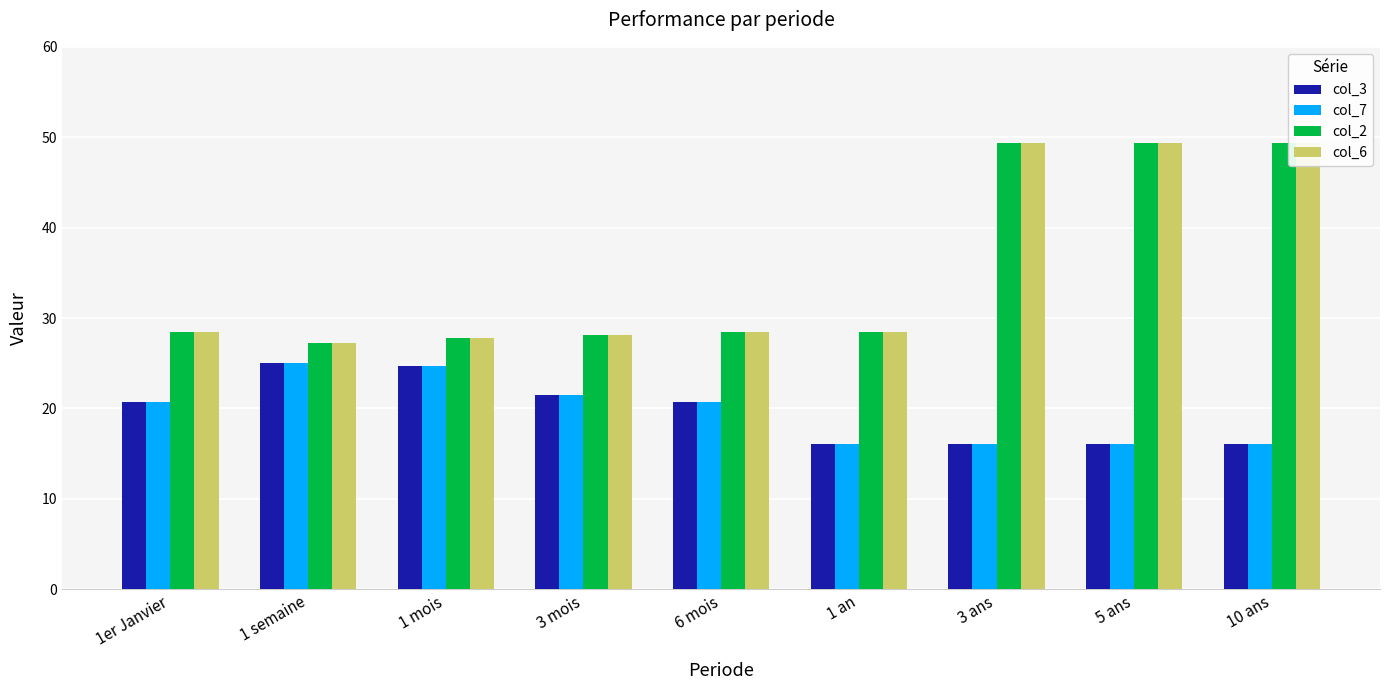

Which label corresponds to the smallest value in the chart?

1 an